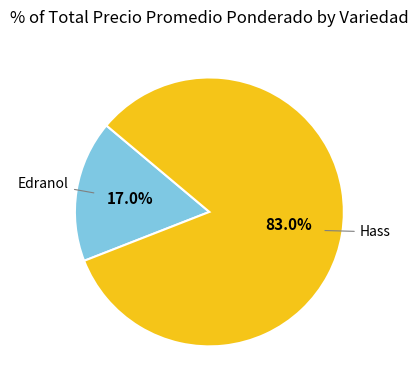

What is the total percentage of Hass and Edranol?

100.0%